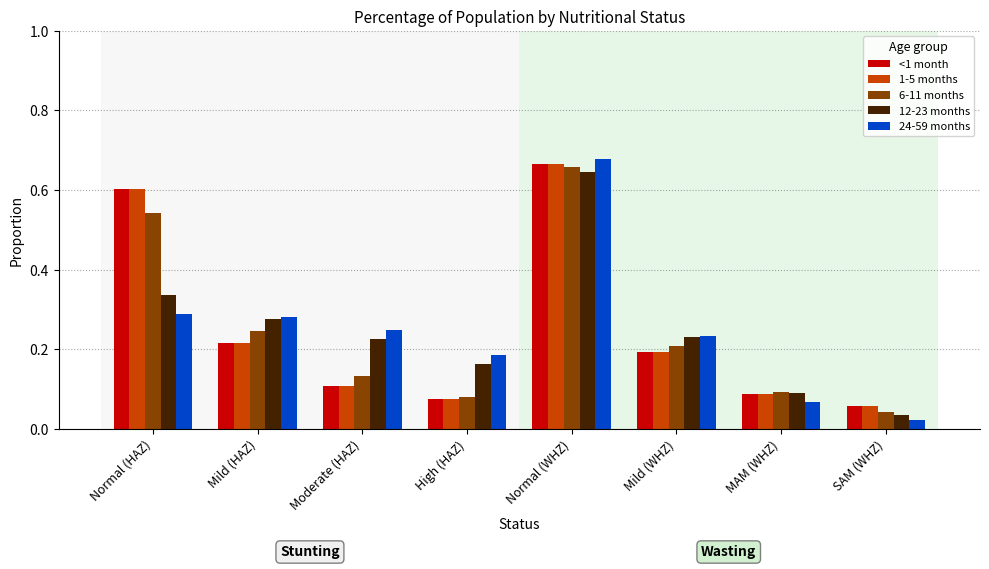

Is it true that 6-11 months equals 0.1 at High (HAZ)?

True